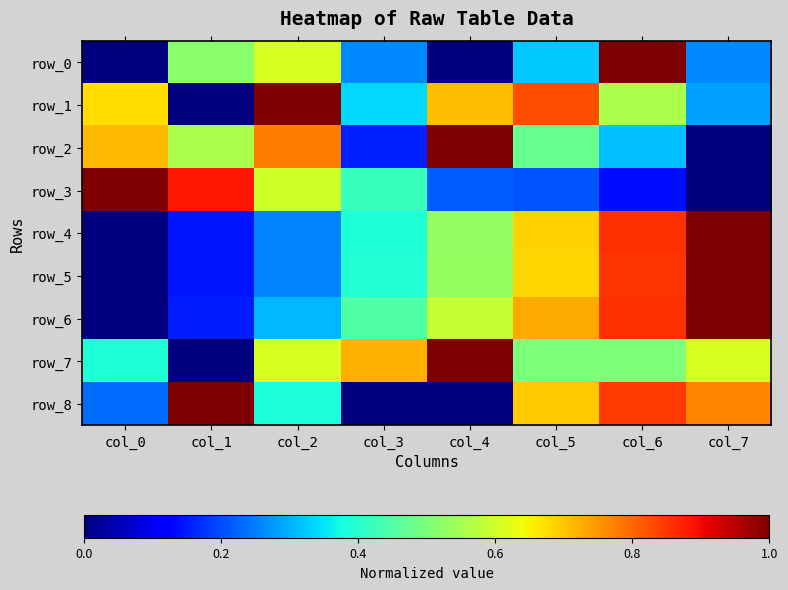

Which has a higher value, col_6 or col_4?

col_6